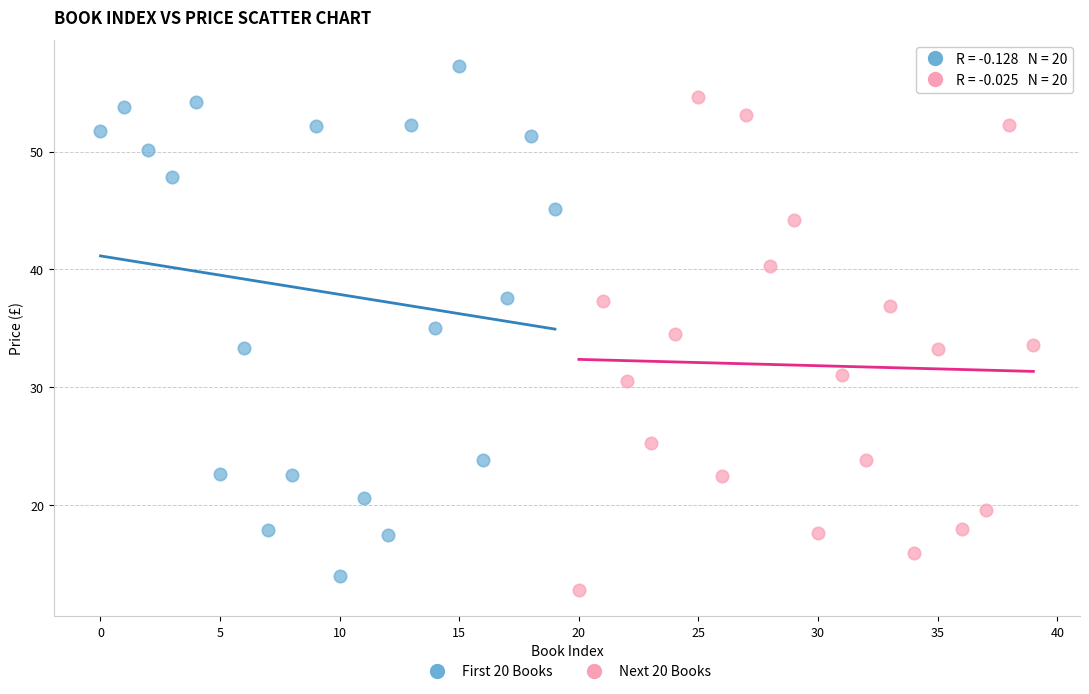

Which series has the widest spread of Y values?

First 20 Books